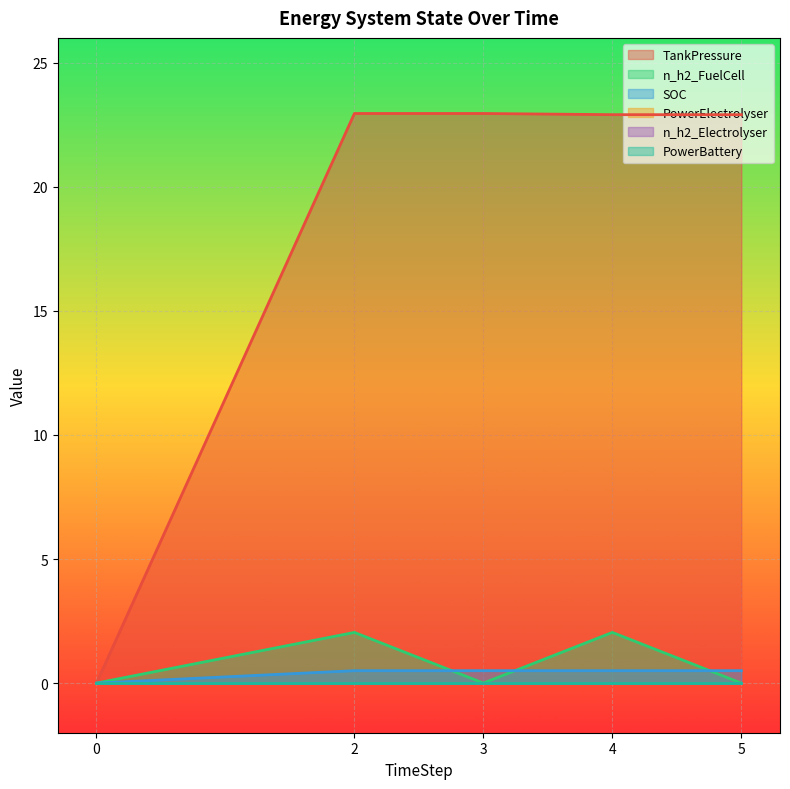

Does the chart display data point markers on the line(s)?

No